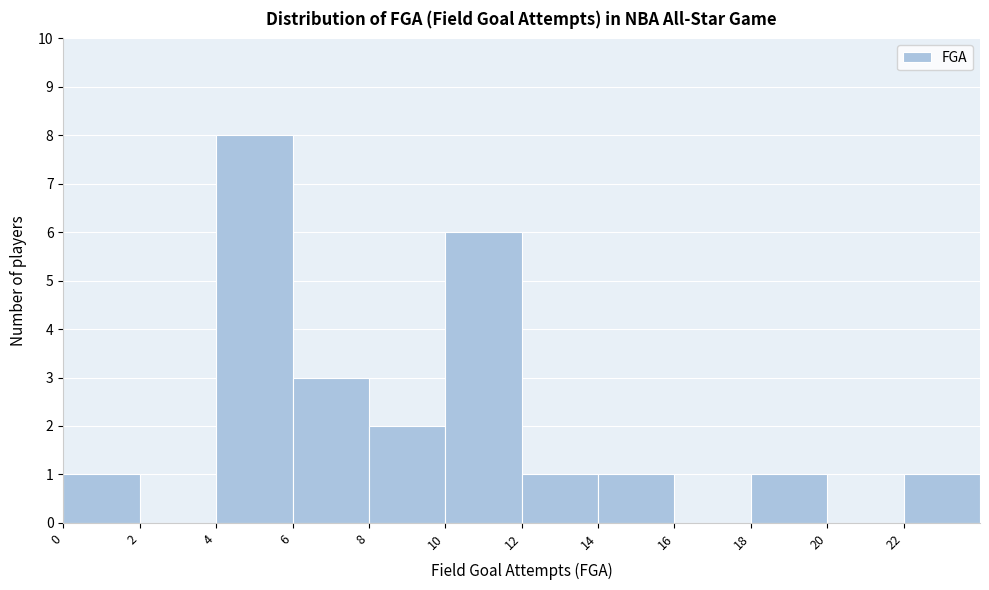

Over which range of the x-axis is the bar tallest?

4 to 6